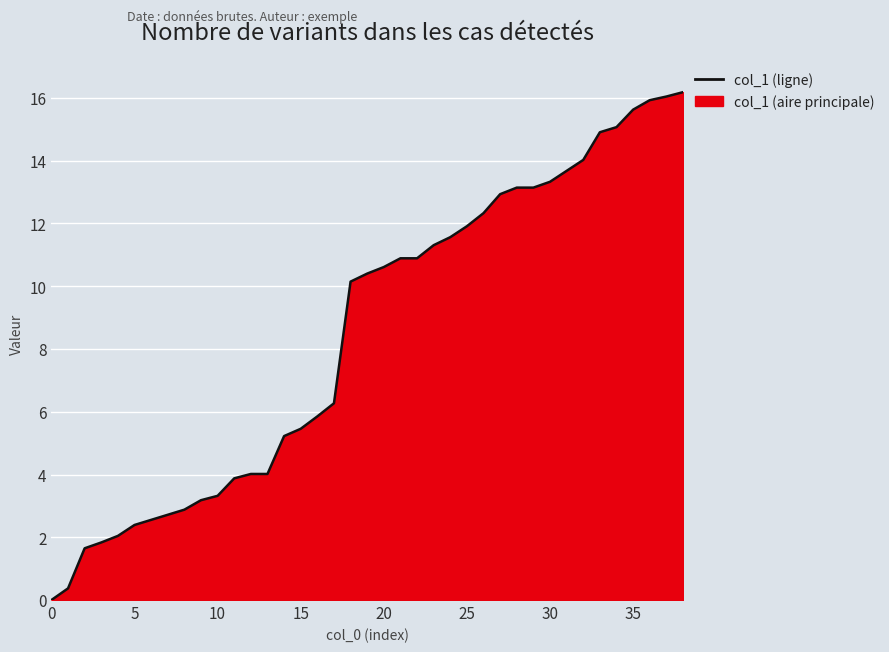

Is it true that the value at 10 is 1.3?

False